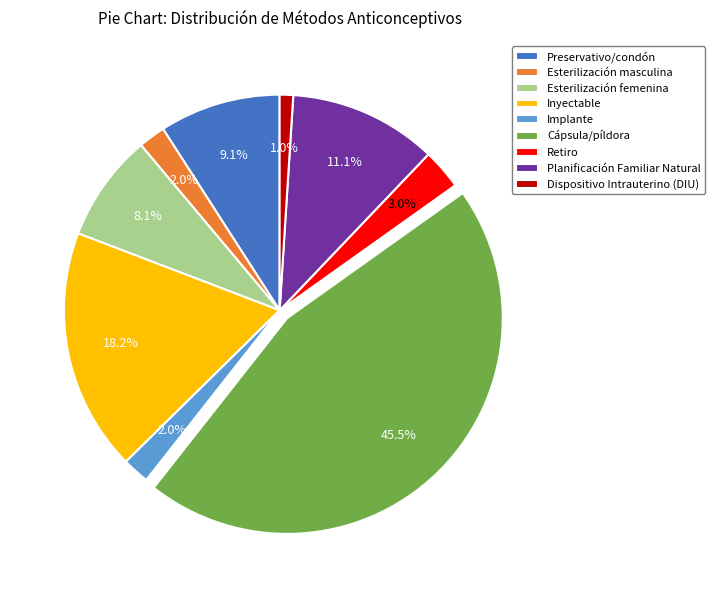

To the nearest percent, what portion does Dispositivo Intrauterino (DIU) represent?

1%